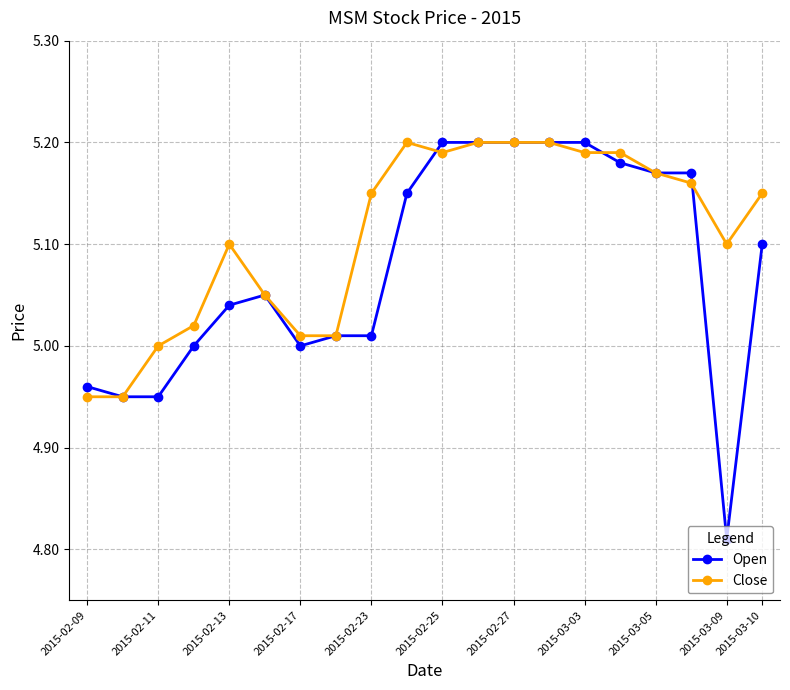

After their last crossing, which series has the higher values: Close or Open?

Close